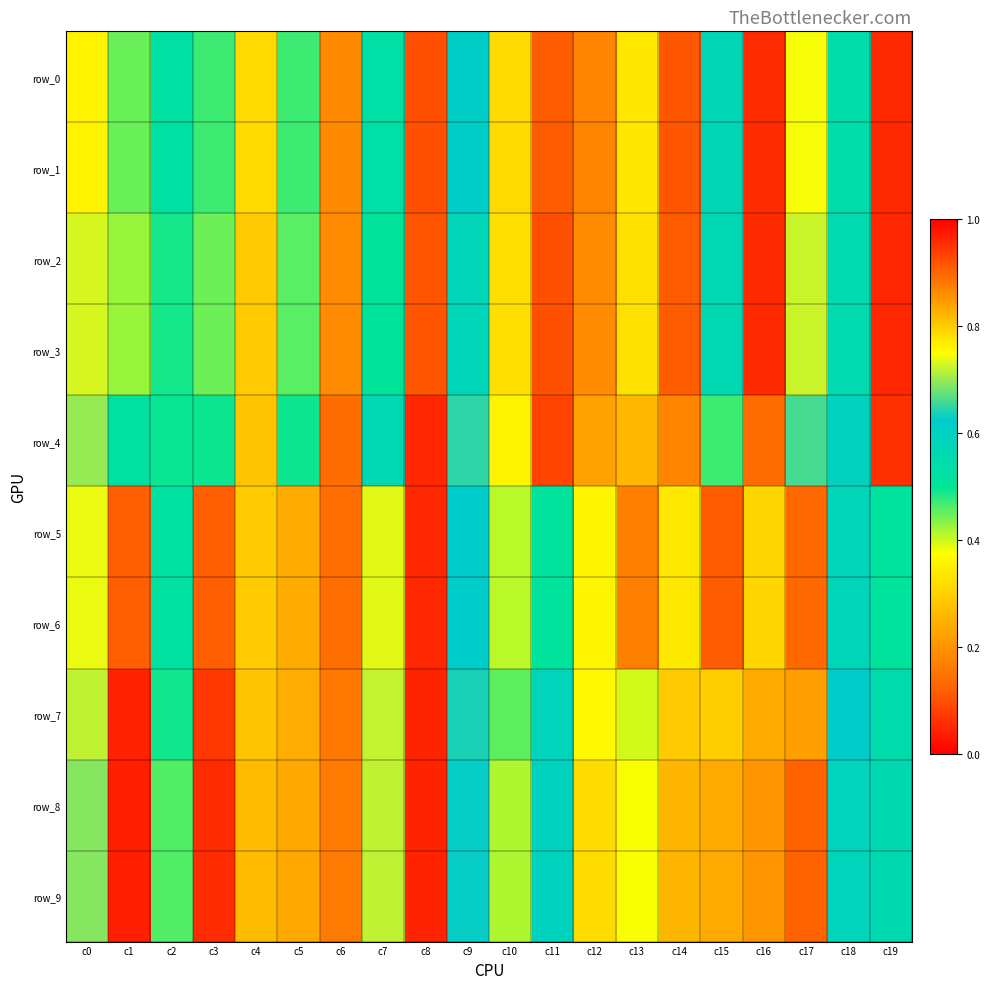

Which series has the largest range (max minus min)?

row_8